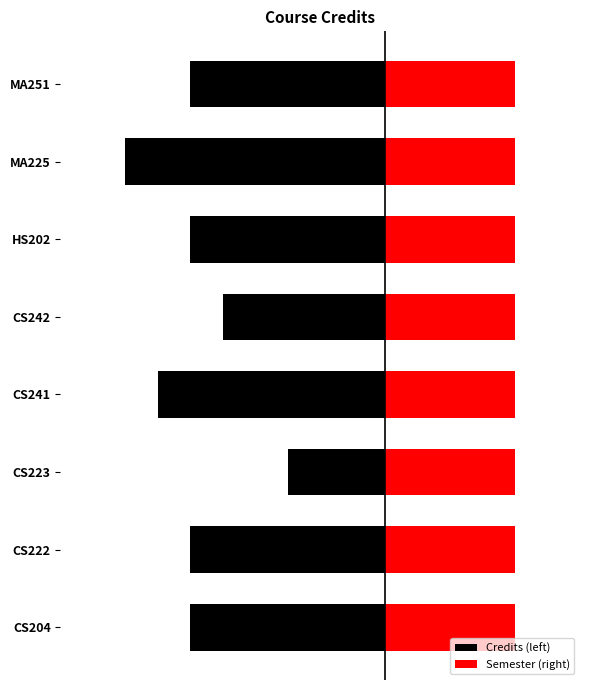

Reading left to right, what are all the values shown in this chart?

Credits (left): -6.0	-6.0	-3.0	-7.0	-5.0	-6.0	-8.0	-6.0
Semester (right): 0.6	0.6	0.6	0.6	0.6	0.6	0.6	0.6